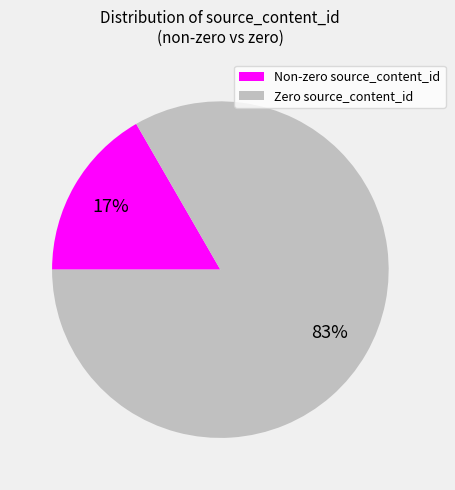

Is there a majority slice in this chart?

Yes